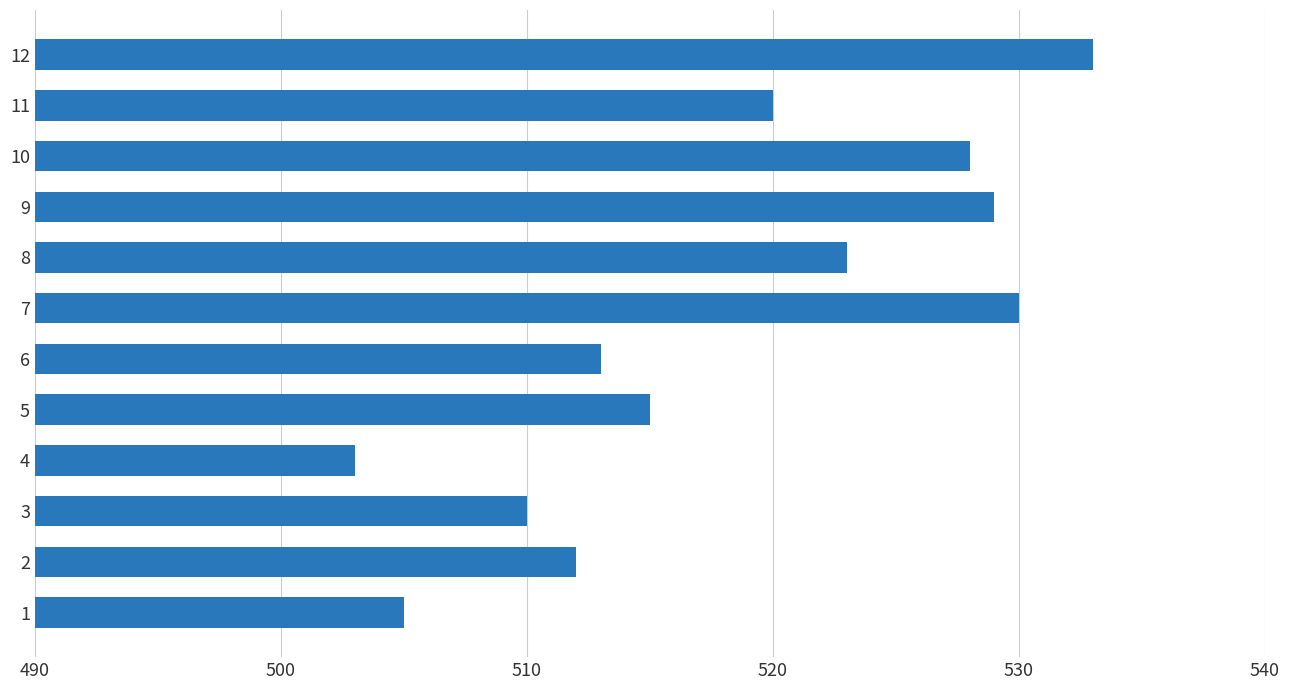

How many series are shown in this chart?

1